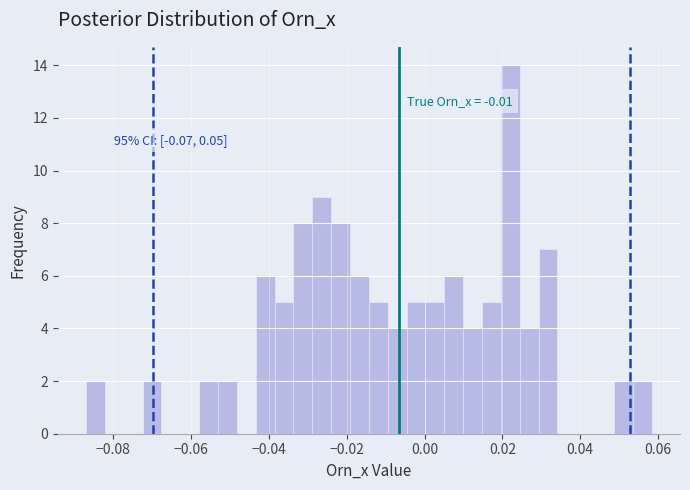

Read against the x-axis, roughly where is the centre of the tallest bar?

0.022